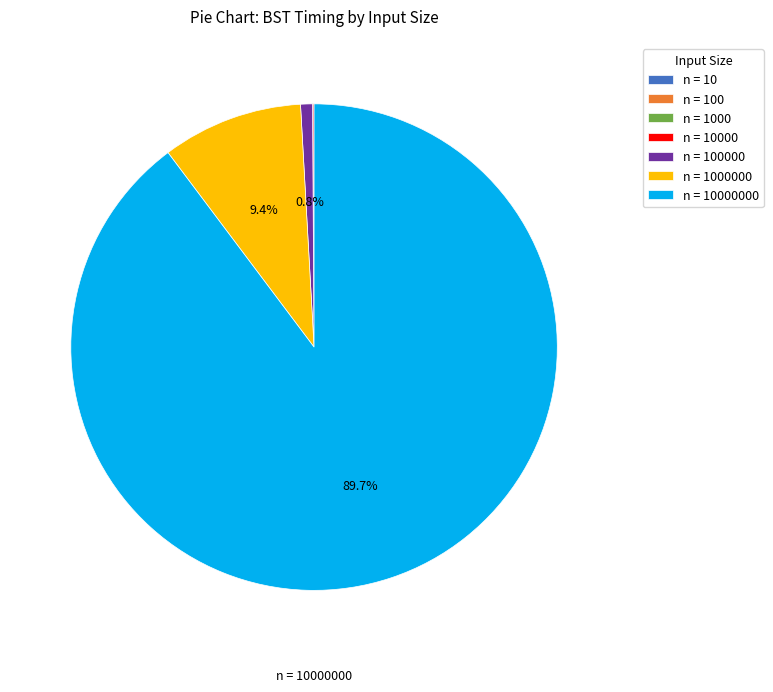

Does any single category account for the majority?

Yes